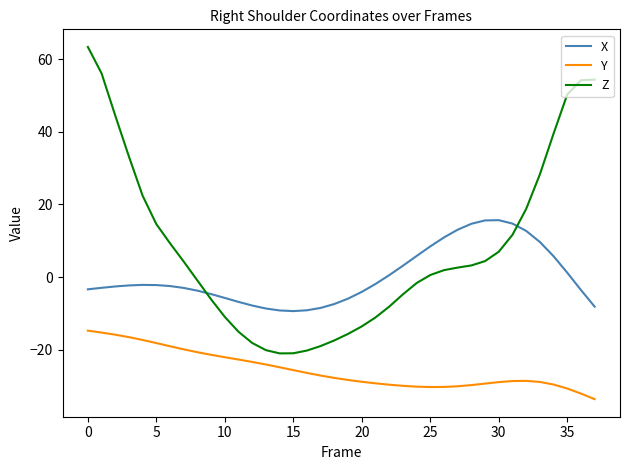

Which series has the largest total across all categories?

Z